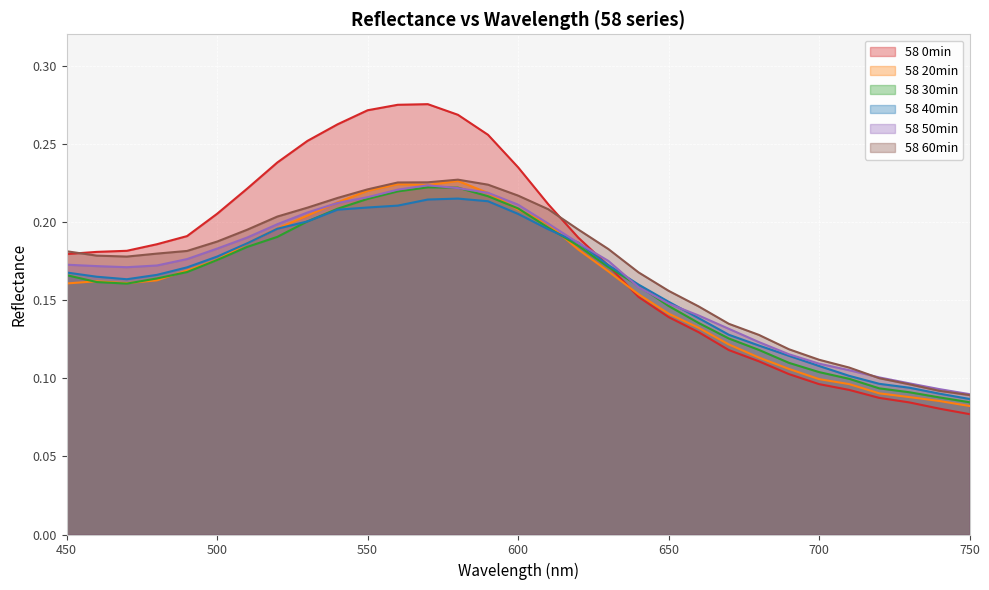

List the series in order of their peak value, highest first.

58 0min, 58 60min, 58 20min, 58 50min, 58 30min, 58 40min